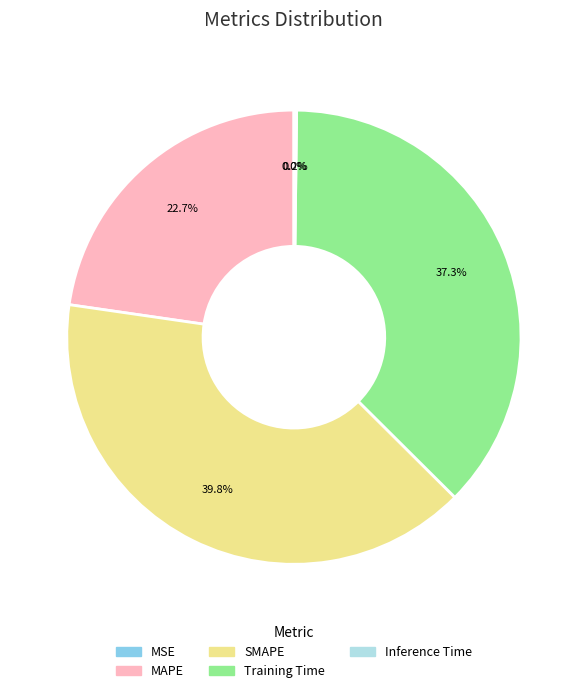

Approximately how many times larger is the value at SMAPE compared to Training Time?

1.1